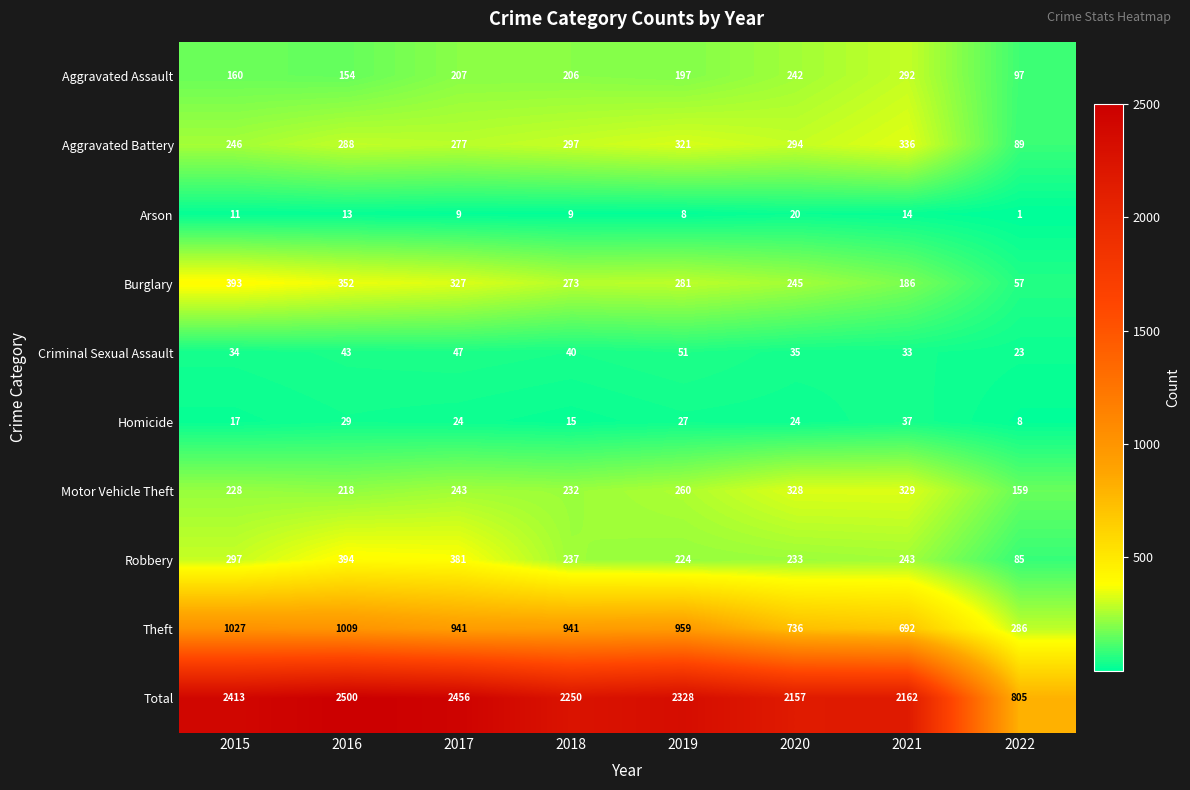

What is the difference between the Arson values at 2022 and 2017?

8